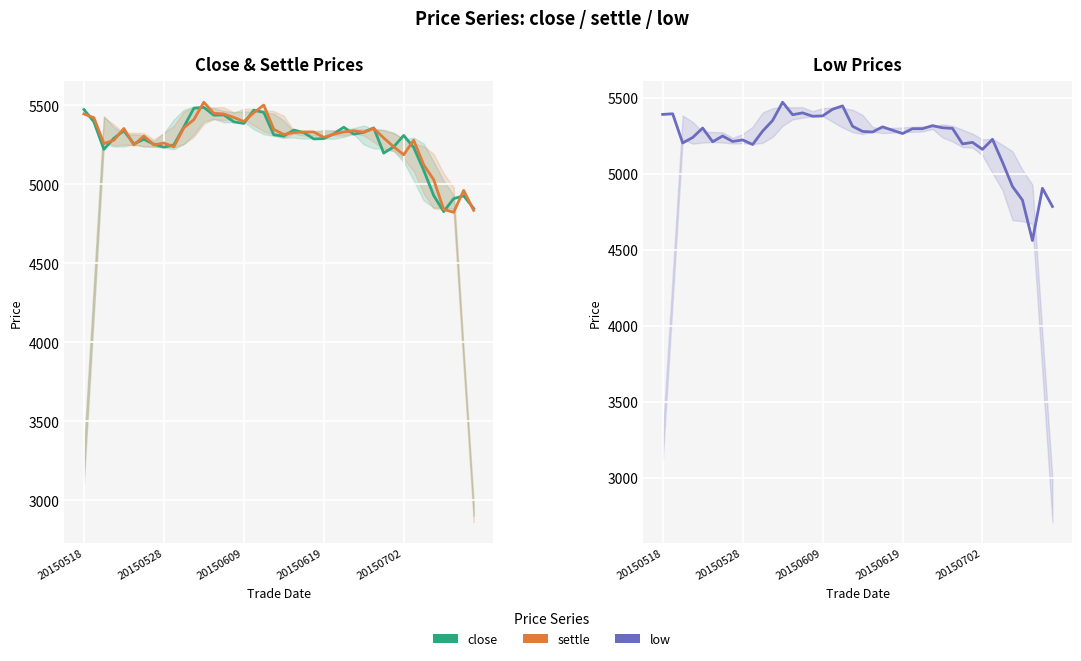

Between which two adjacent categories do settle and close first intersect?

20150518 and 20150528